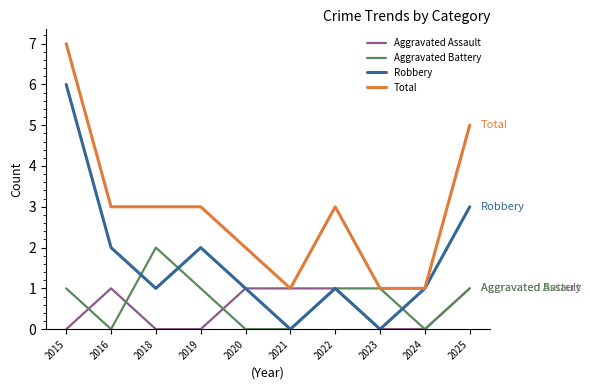

What value does the Aggravated Battery series have at 2022?

1